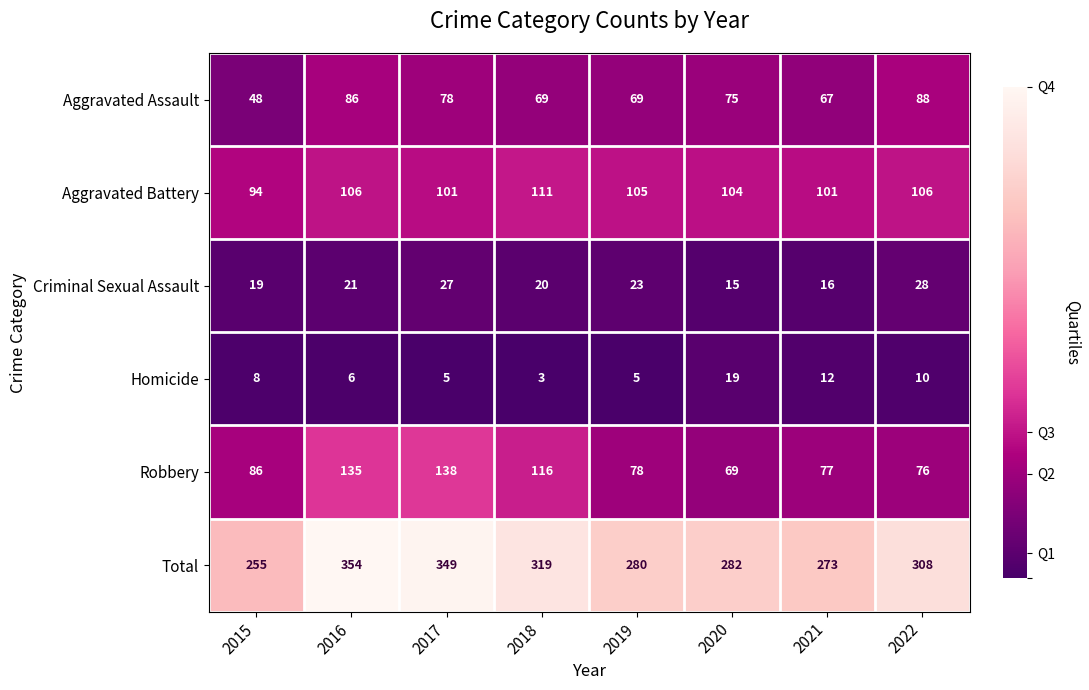

Which series has the largest range (max minus min)?

Total